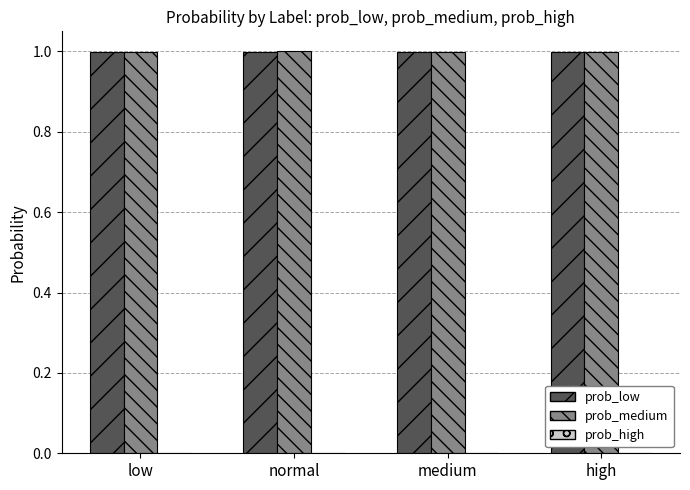

What is the maximum value shown in the chart?

1.0